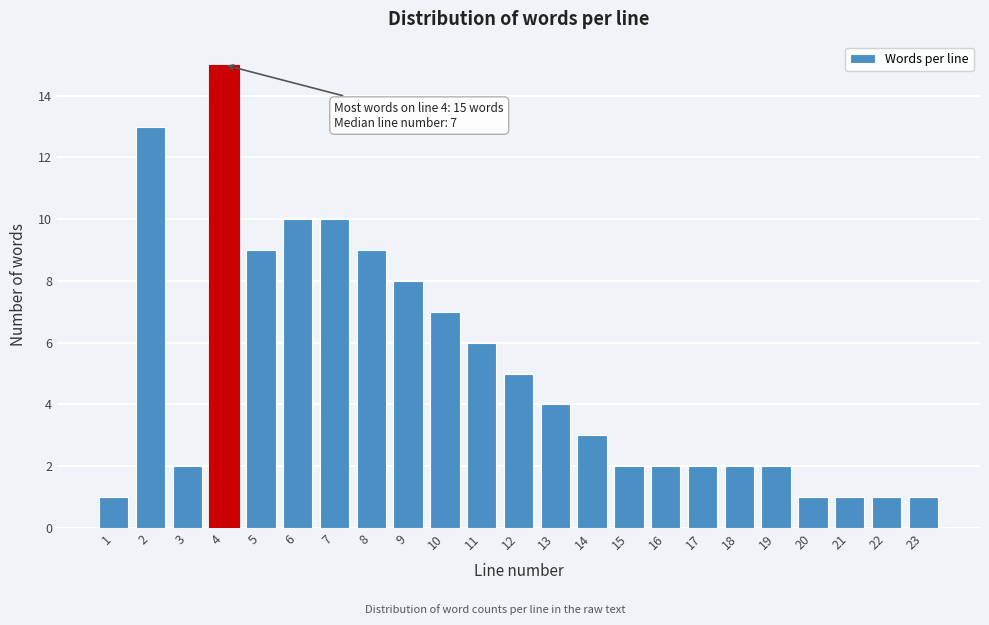

Reading left to right, list all the values displayed in this chart.

1	13	2	15	9	10	10	9	8	7	6	5	4	3	2	2	2	2	2	1	1	1	1